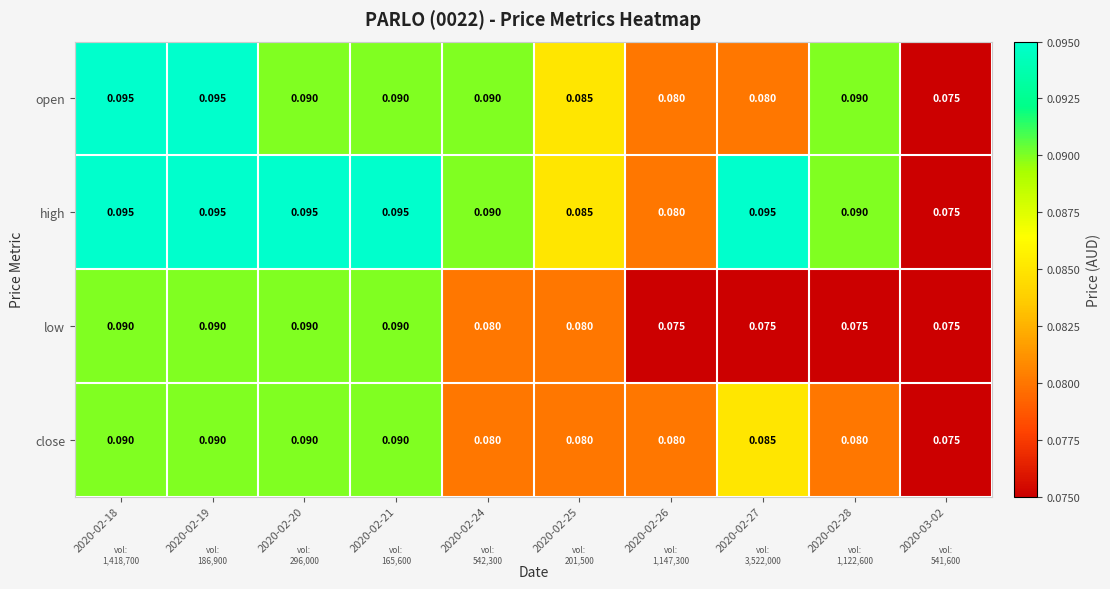

Which series has the largest total across all categories?

high